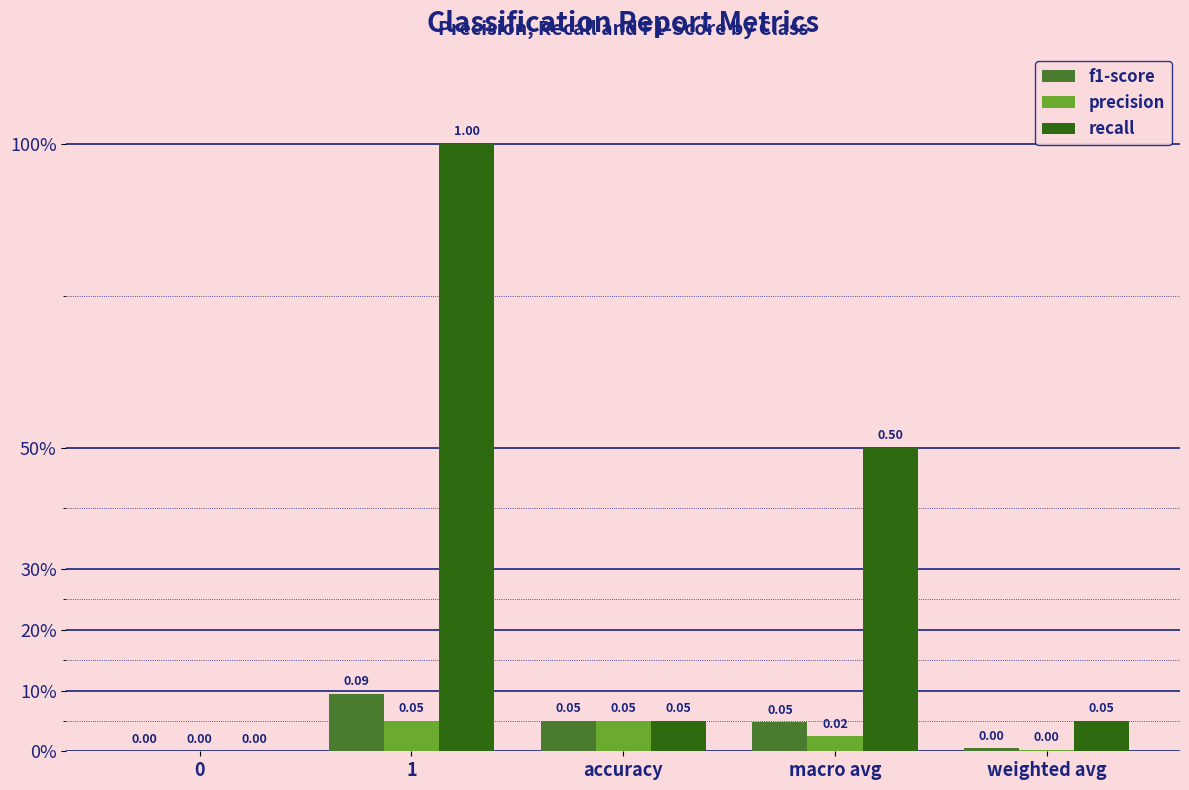

Reading right to left, list all the values displayed in this chart.

f1-score: 0.0	0.0	0.0	0.1	0.0
precision: 0.0	0.0	0.0	0.0	0.0
recall: 0.0	0.5	0.0	1.0	0.0